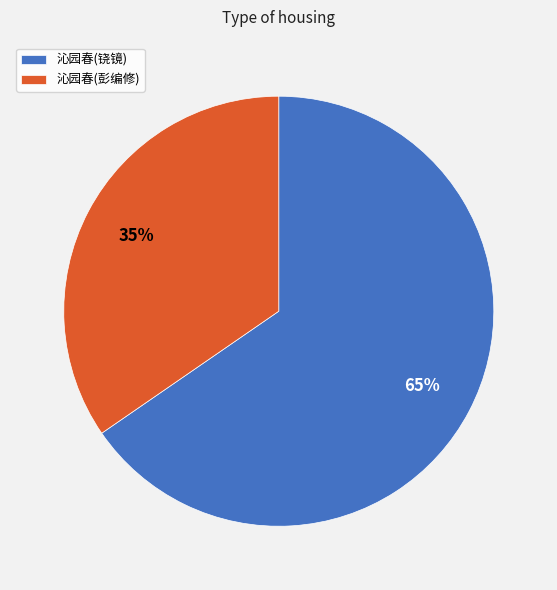

Is there any slice that represents more than half of the pie?

Yes